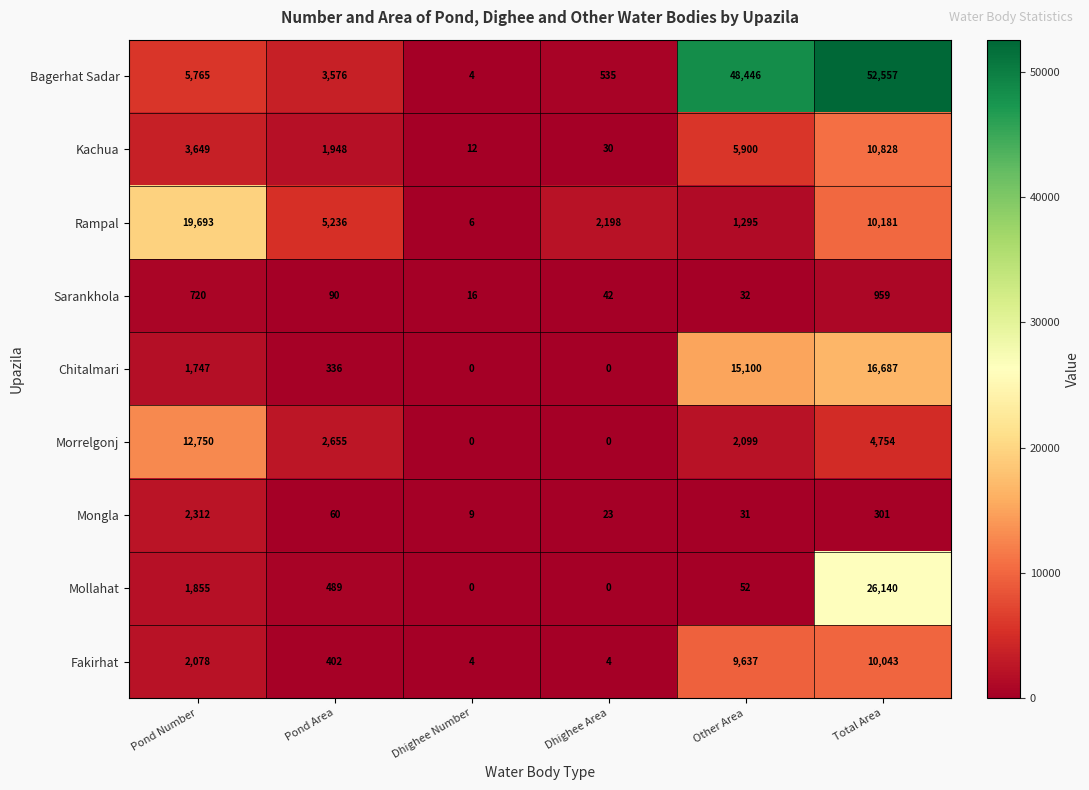

At which label does Bagerhat Sadar reach its peak?

Total Area